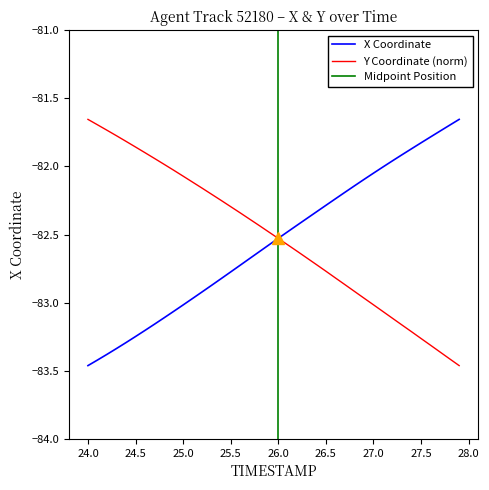

Is it true that Y Coordinate (norm) equals -82.5 at 26.0?

True